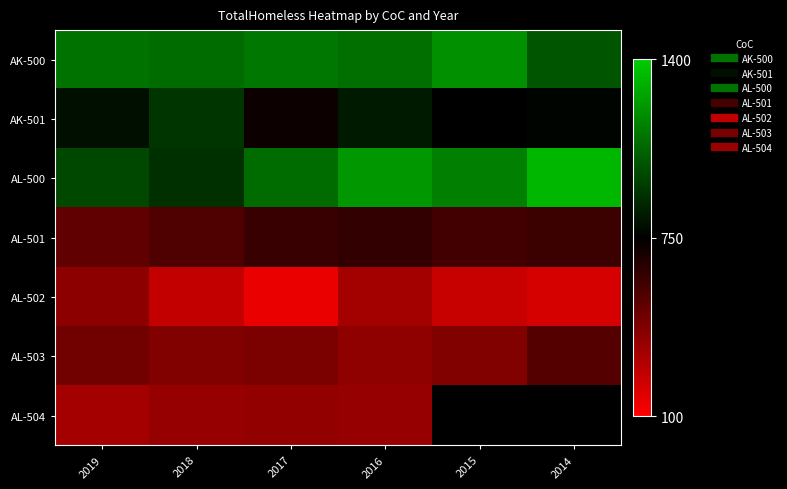

At which label is AK-501 closest to 819?

2016